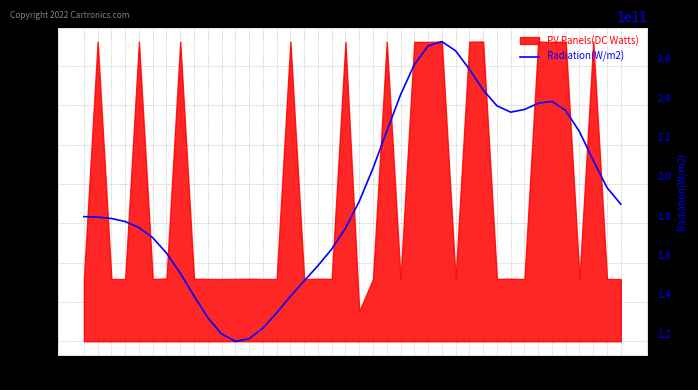

What is the value of the 39th point from the left?

194291397492.5